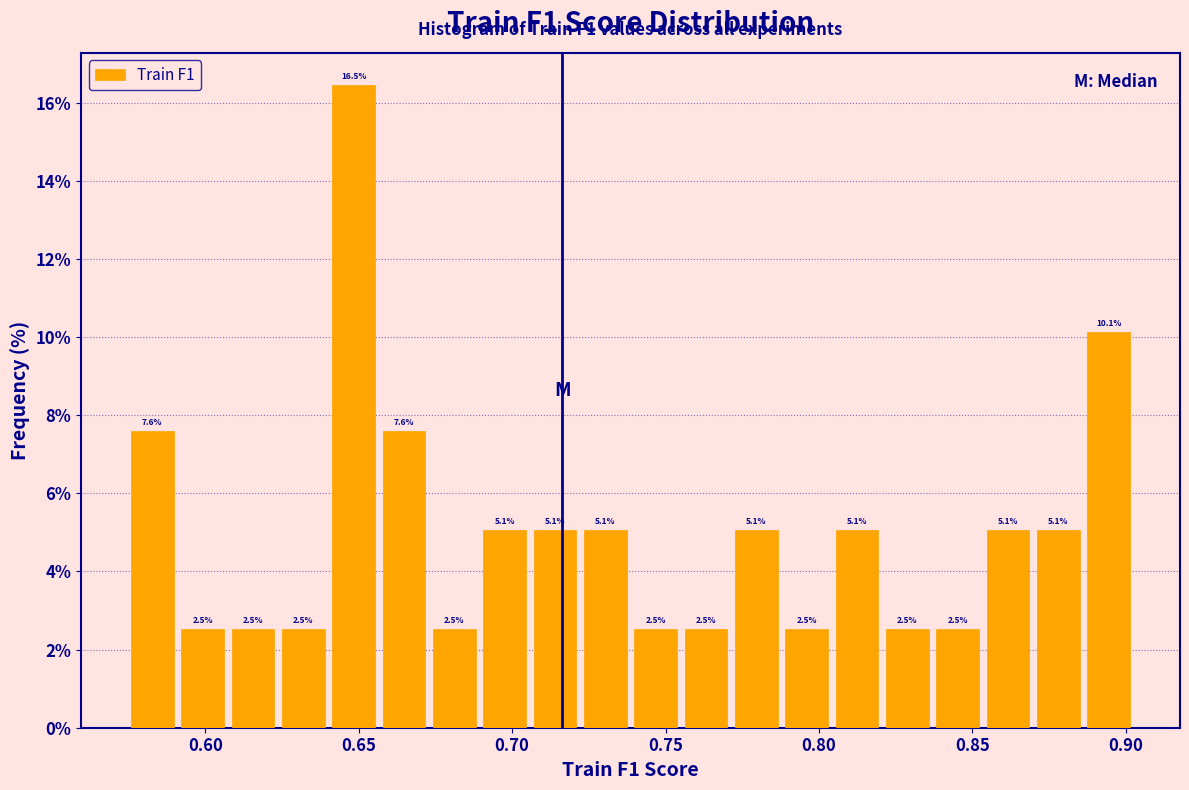

Around what value on the x-axis is the tallest bar? Give the approximate position of its centre, as read against the axis.

0.650